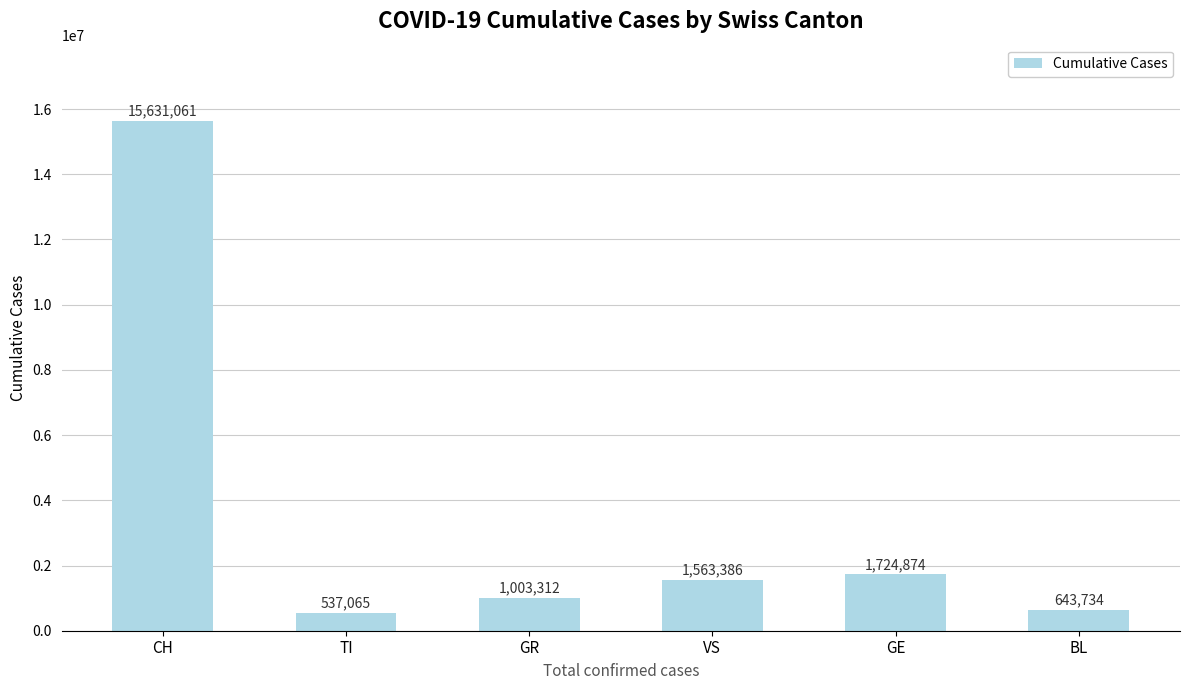

True or false: the data shows 1724874 at GE.

True